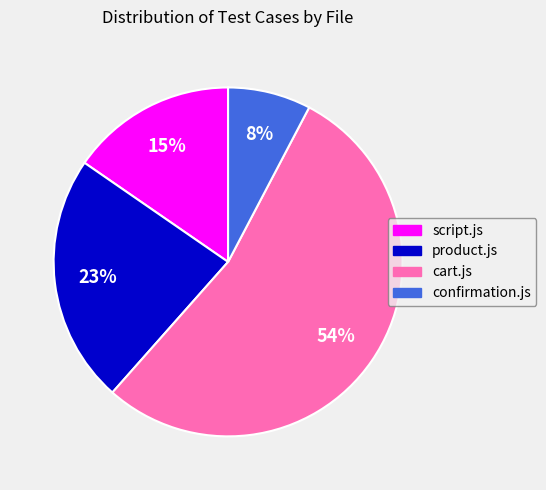

What is the largest slice in the pie chart?

cart.js